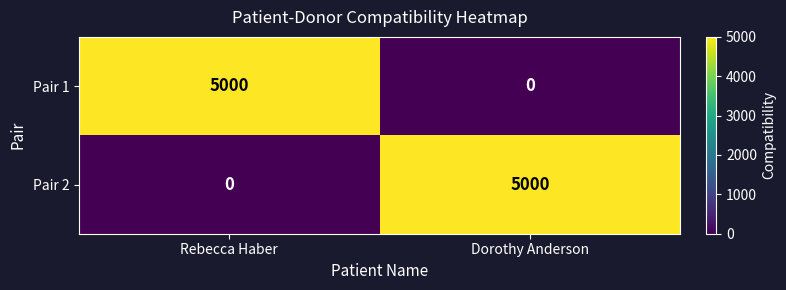

What is the total value across all series at Rebecca Haber?

5000